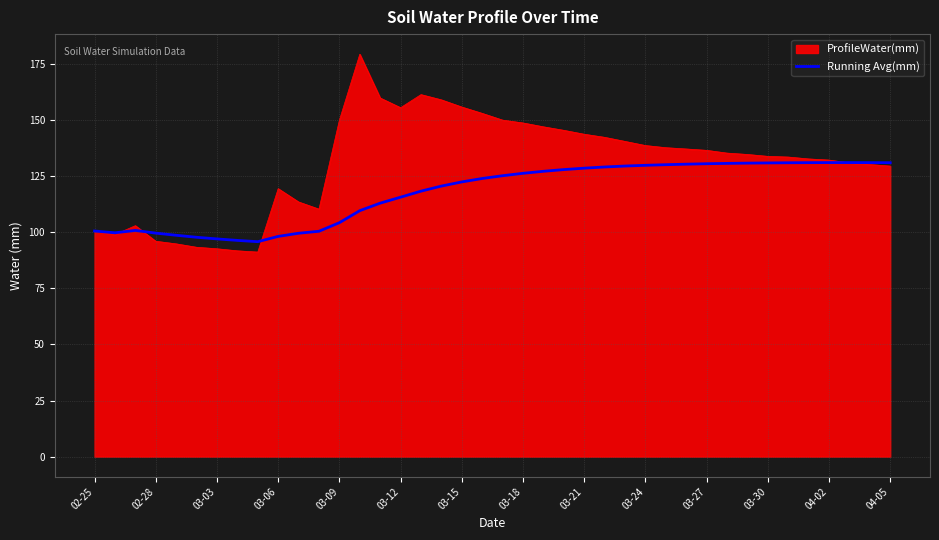

Which series has the largest total across all categories?

ProfileWater(mm)